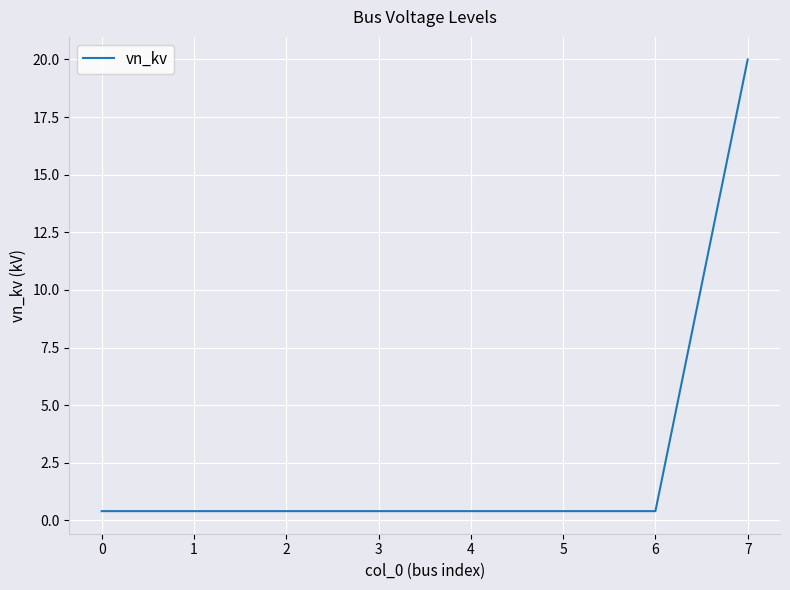

What is the maximum value shown in the chart?

20.0